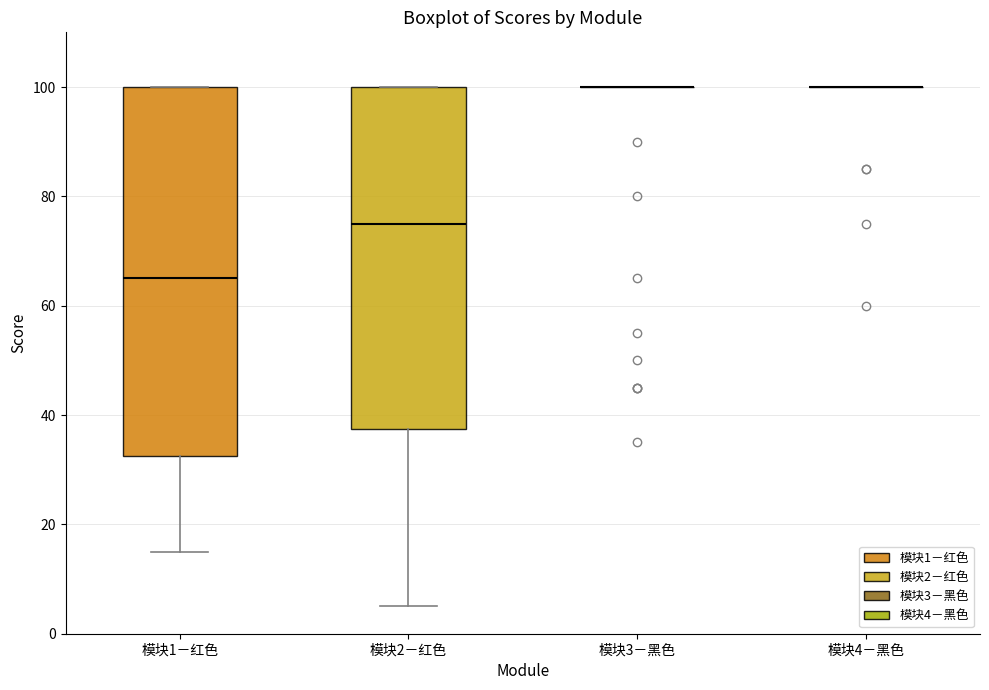

Reading left to right, transcribe this box plot: for each box, give where its median line is, the range the box spans, and where its two whiskers end, as read against the y-axis. The values are not printed on the chart, so give them approximately, as read against the axis.

模块1－红色: median 66, box 32 to 100, whiskers 16 to 100
模块2－红色: median 76, box 38 to 100, whiskers 6 to 100
模块3－黑色: box collapsed to a line at 100, whiskers 100 to 100
模块4－黑色: box collapsed to a line at 100, whiskers 100 to 100